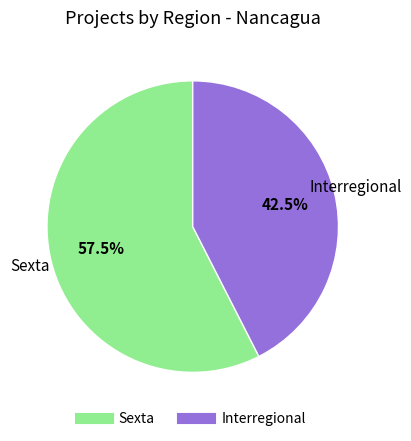

Count the number of slices in the pie.

2